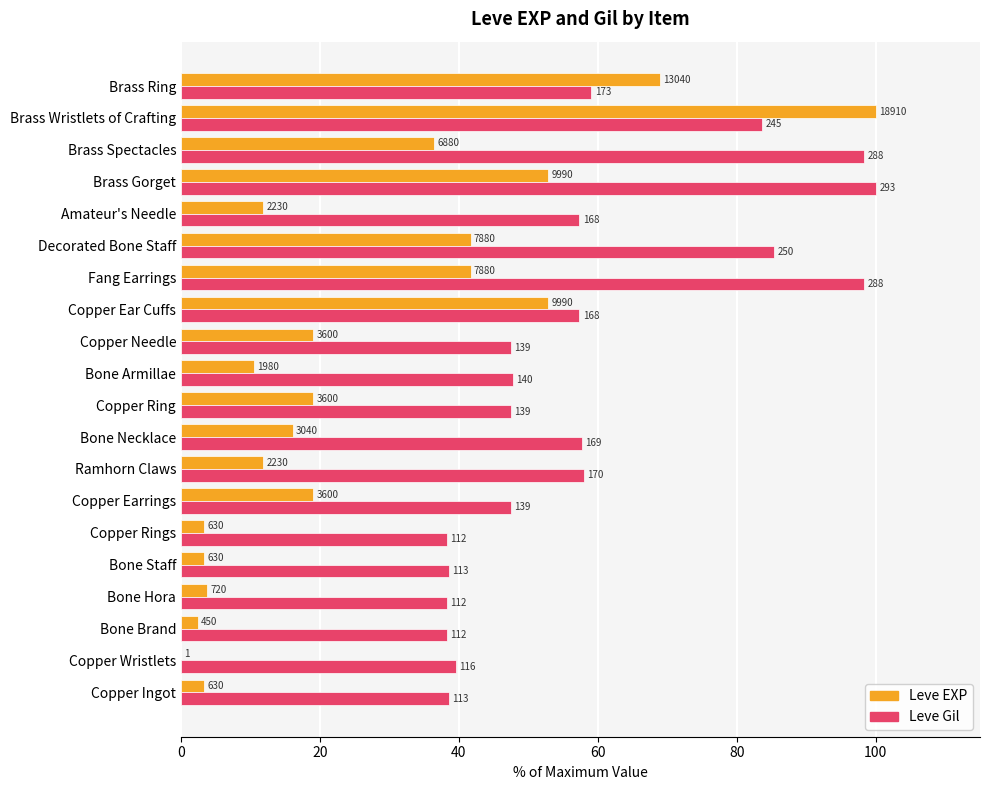

What are all the series names shown in the legend?

Leve EXP, Leve Gil